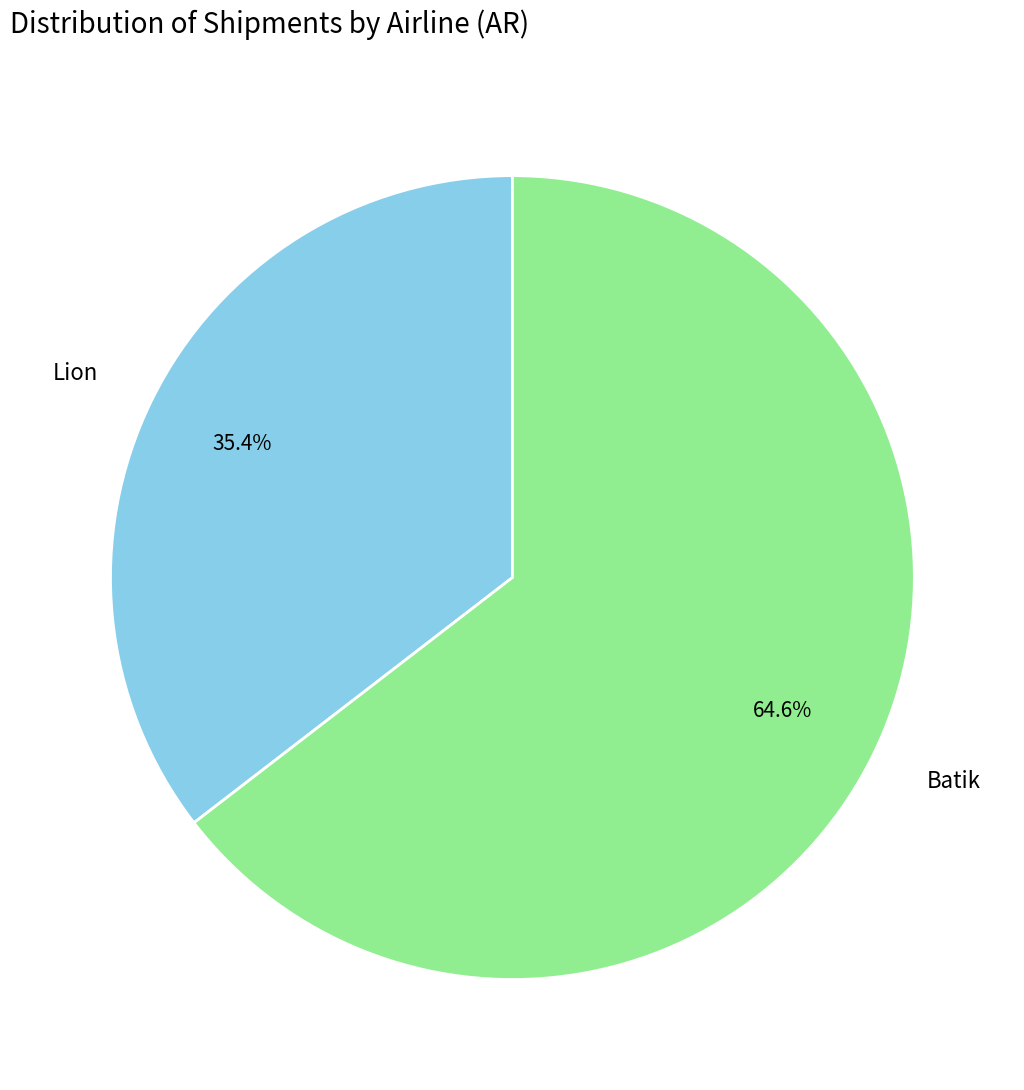

To the nearest percent, what portion does Lion represent?

35%